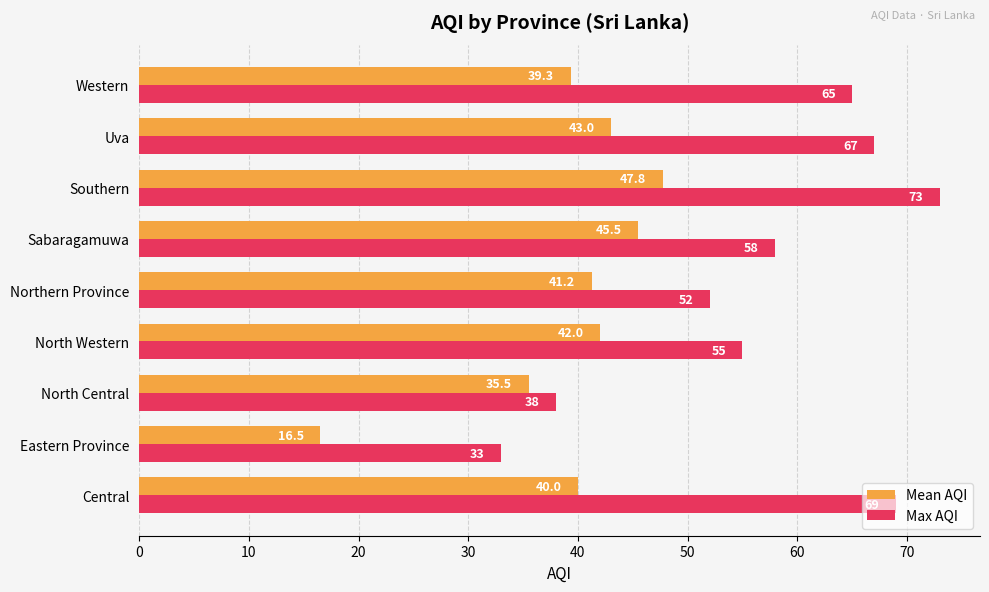

Which series changed the most between Central and North Western?

Max AQI